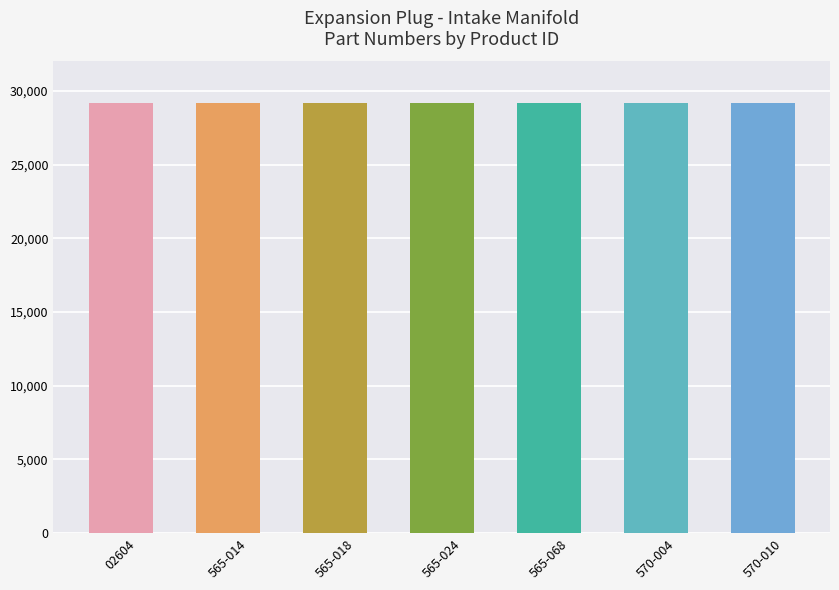

What is the minimum value shown in the chart?

29187